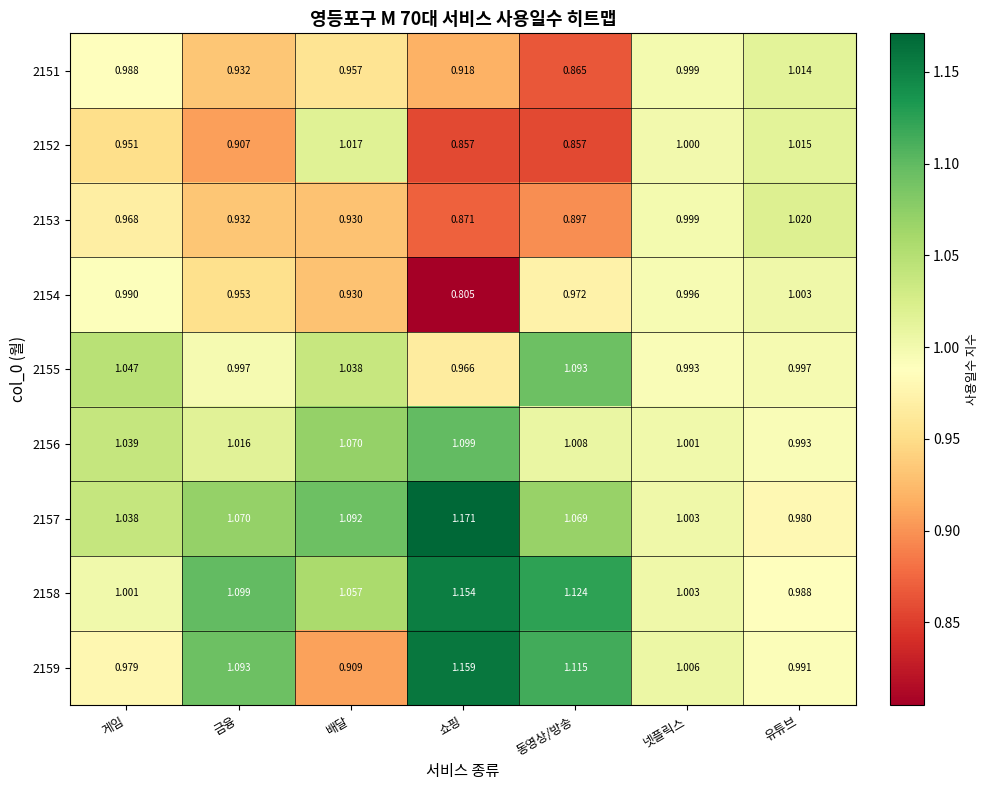

Is the value of 2151 at 동영상/방송 greater than the value of 2155 at 금융?

No